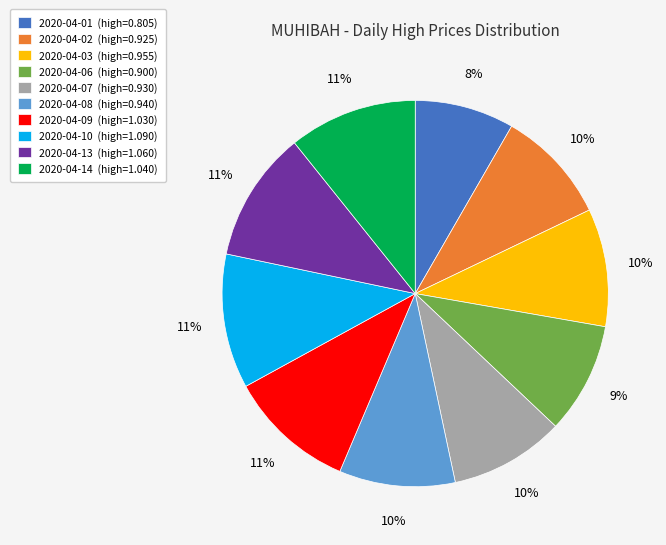

Is there a majority slice in this chart?

No